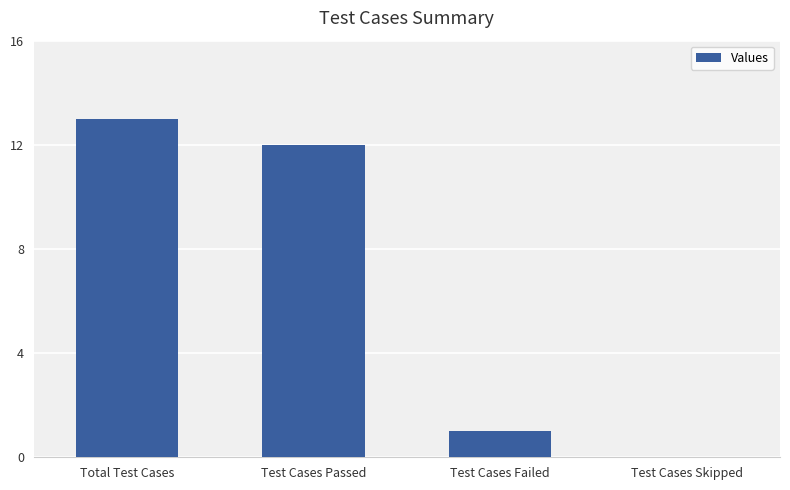

Reading right to left, transcribe all the data shown in this chart.

Test Cases Skipped=0	Test Cases Failed=1	Test Cases Passed=12	Total Test Cases=13